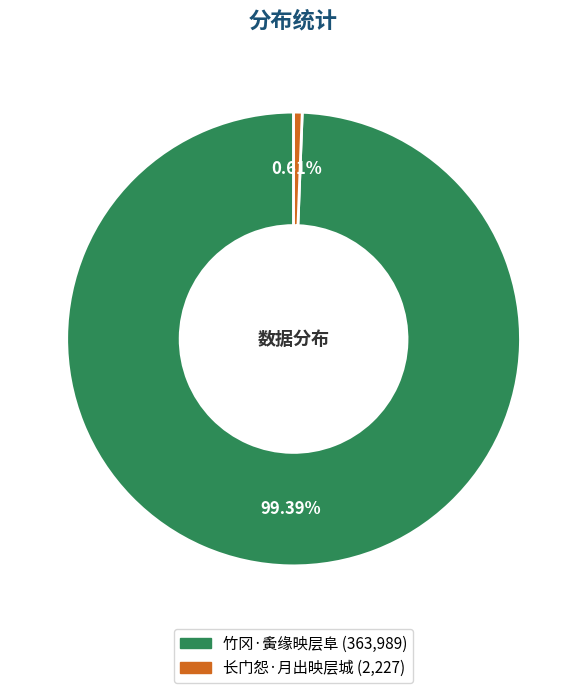

Is it true that 竹冈·夤缘映层阜 is 92% of the pie?

False